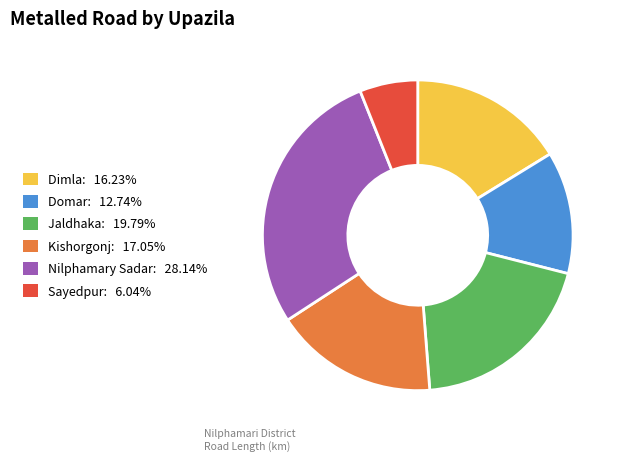

Does Kishorgonj represent more than half of the total?

No